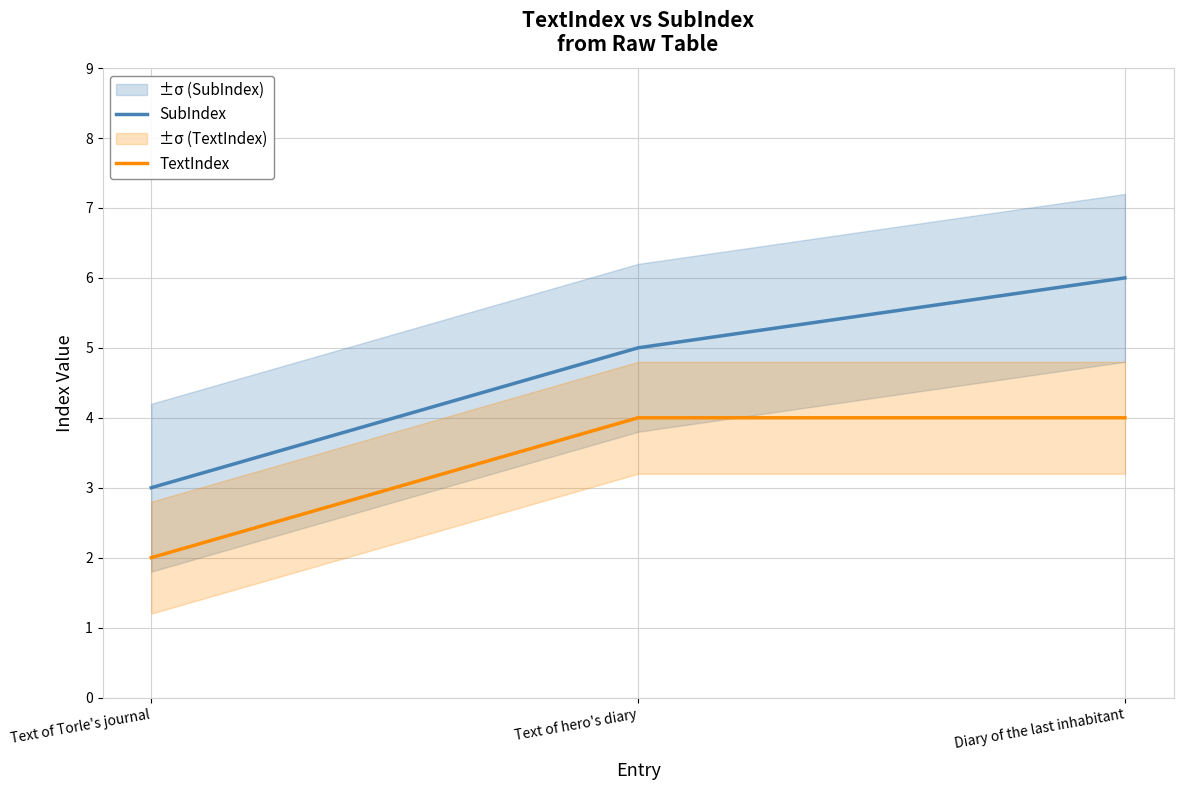

Does the chart display data point markers on the line(s)?

No